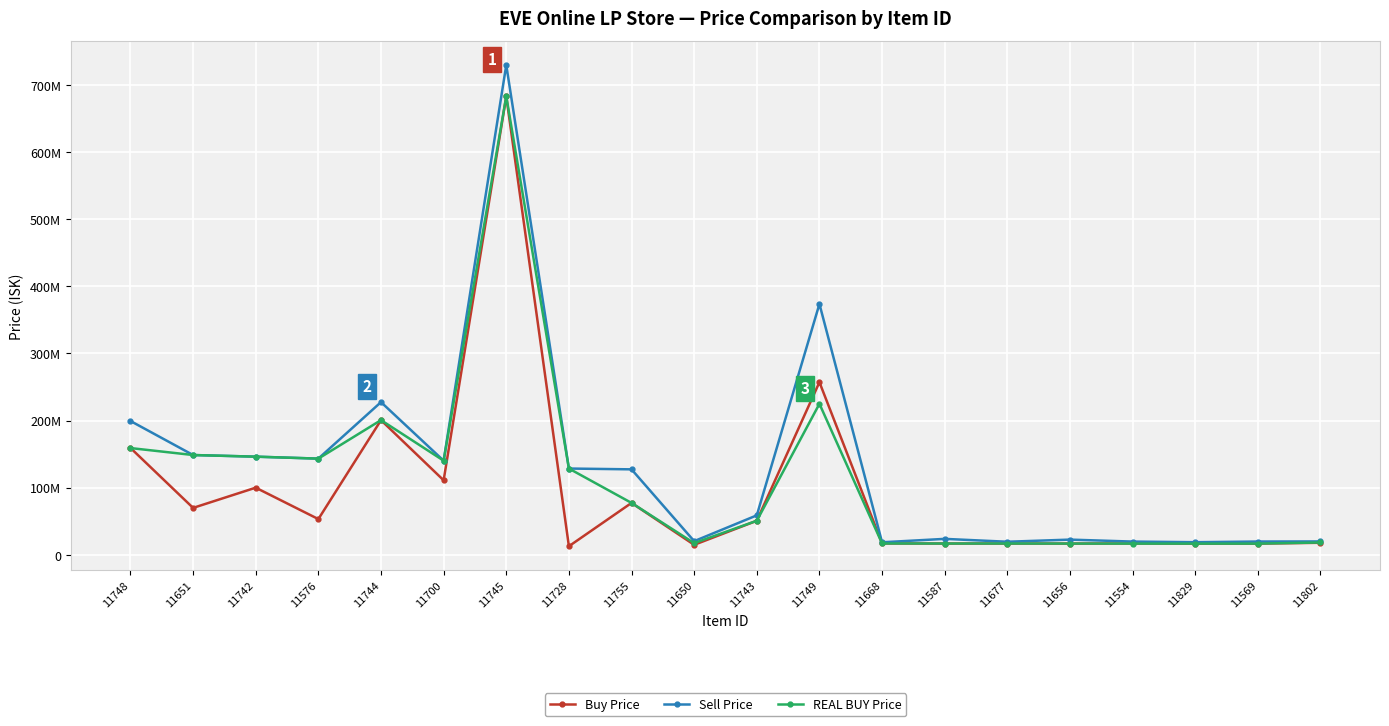

Is this an area chart (filled region under the line)?

No